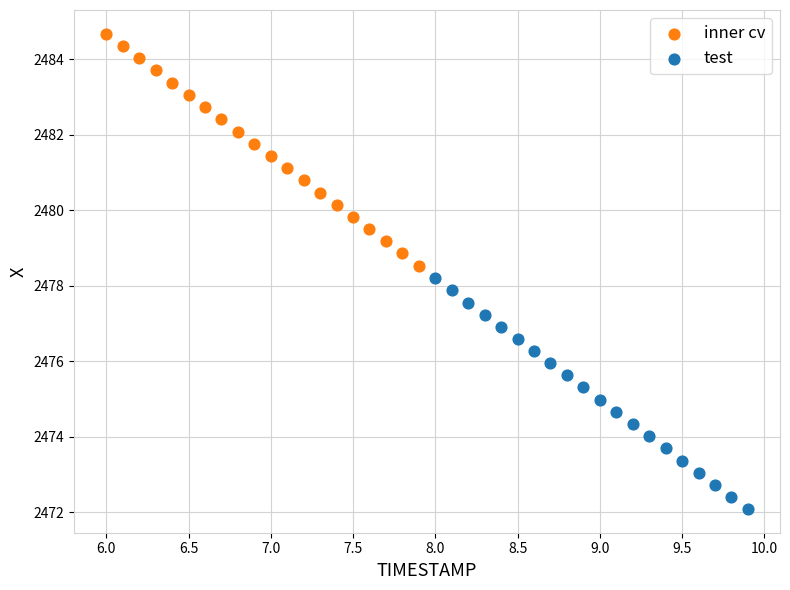

Which series has the widest spread of Y values?

inner cv